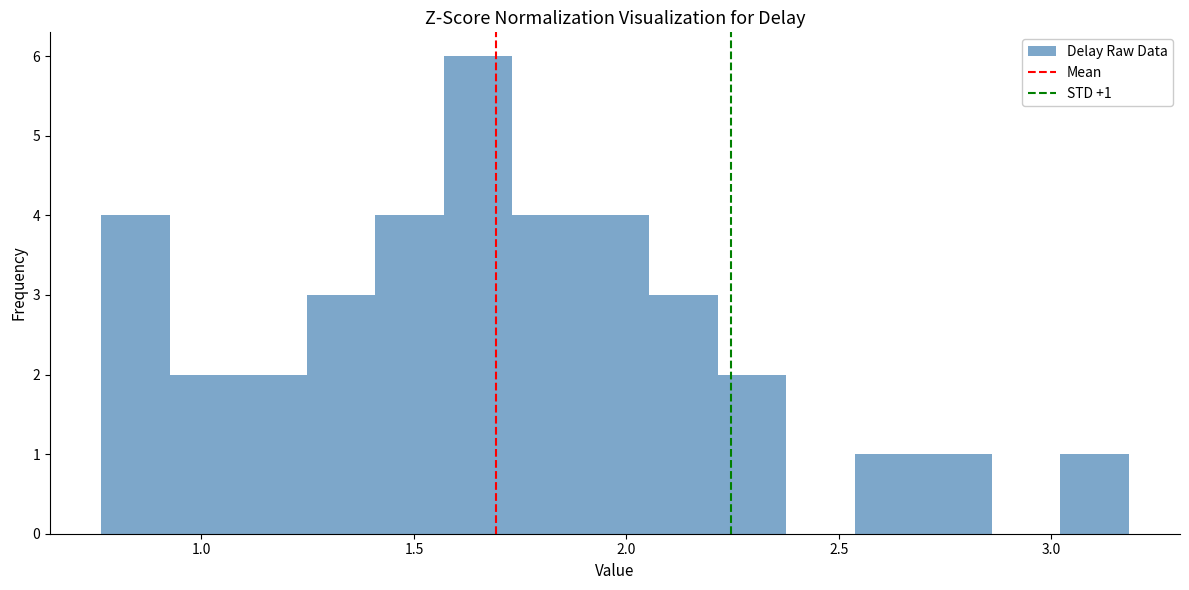

Around what value on the x-axis is the tallest bar? Give the approximate position of its centre, as read against the axis.

1.65